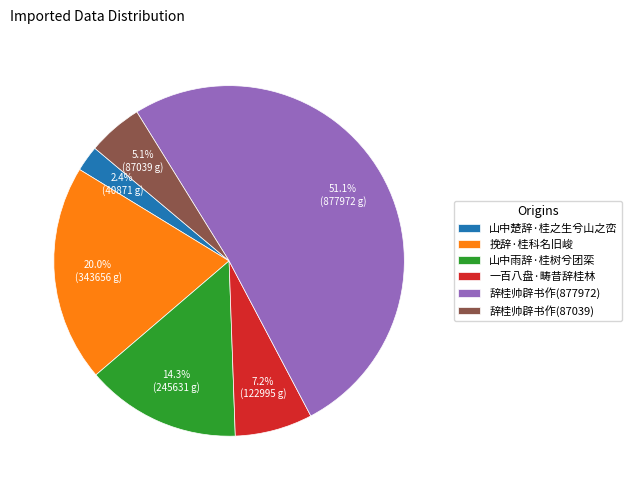

To the nearest percent, what portion does 一百八盘·畴昔辞桂林 represent?

7%